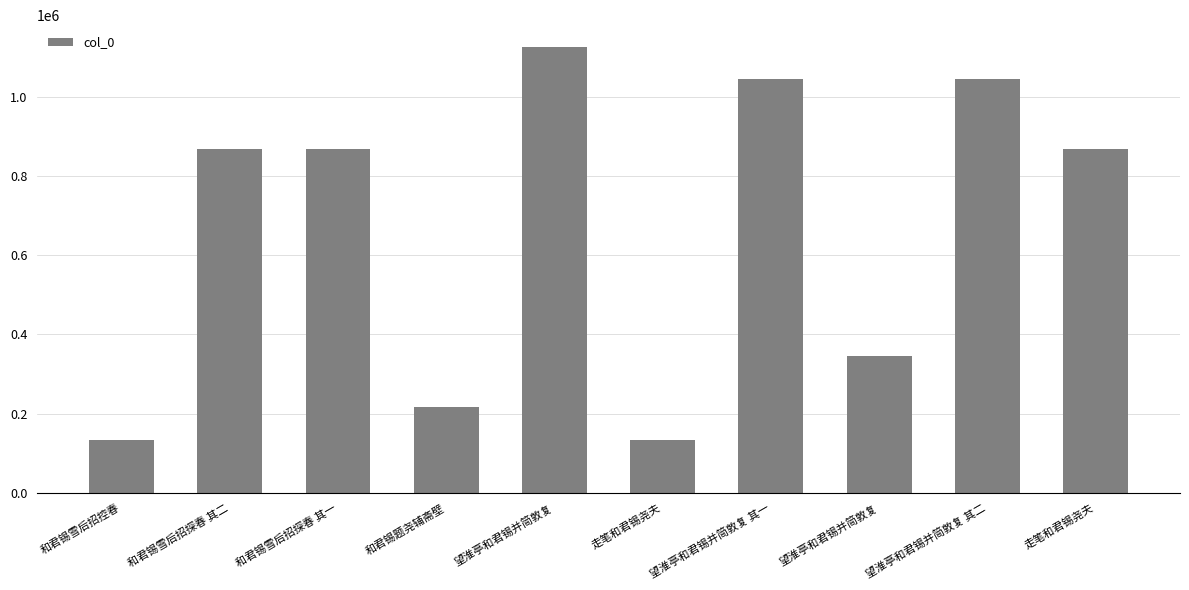

Between 走笔和君锡尧夫 and 望淮亭和君锡并简敦复, which is larger?

望淮亭和君锡并简敦复